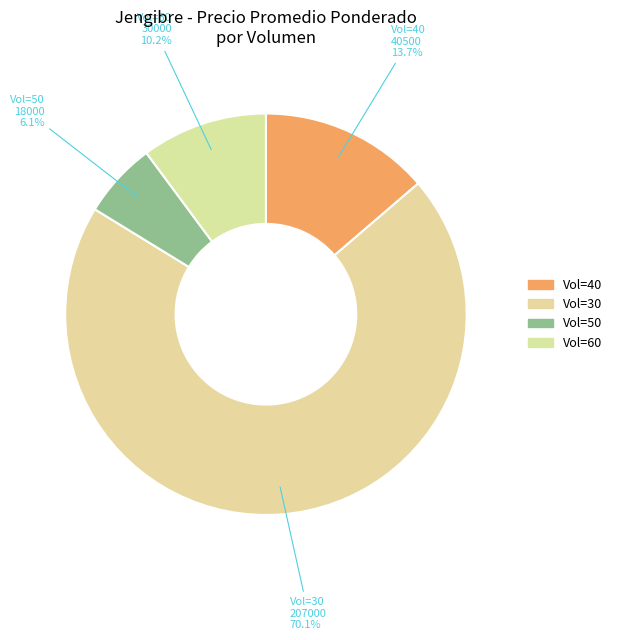

How many segments does this pie chart have?

4